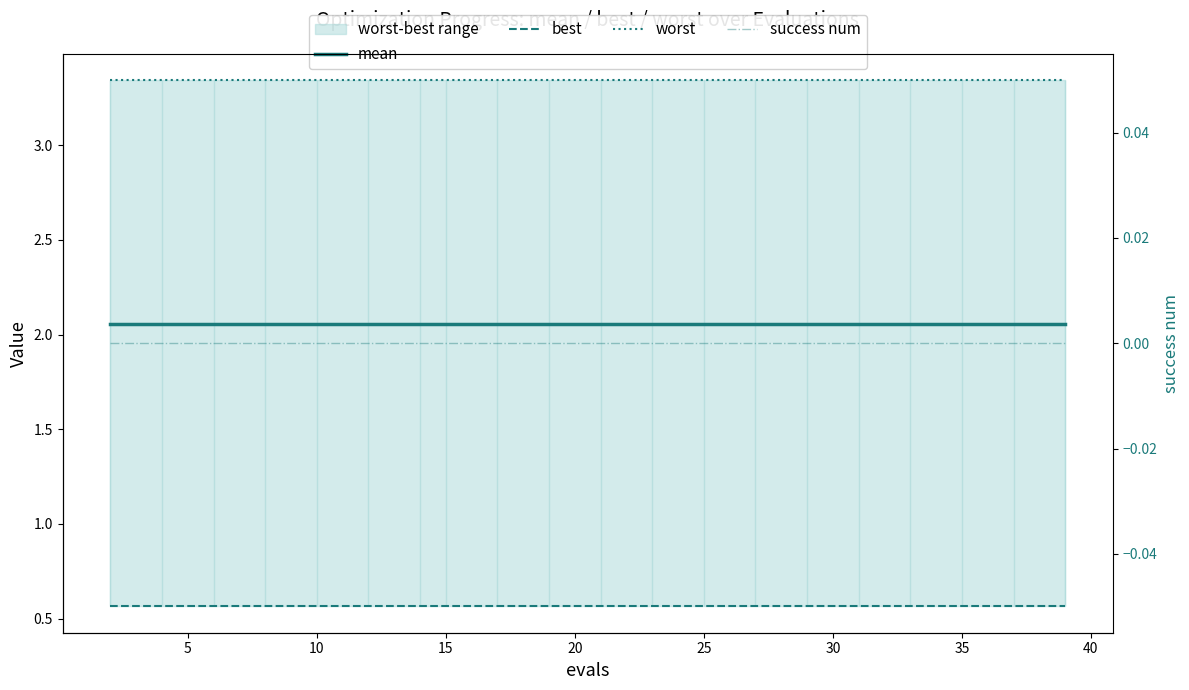

What is the maximum value shown in the chart?

3.3